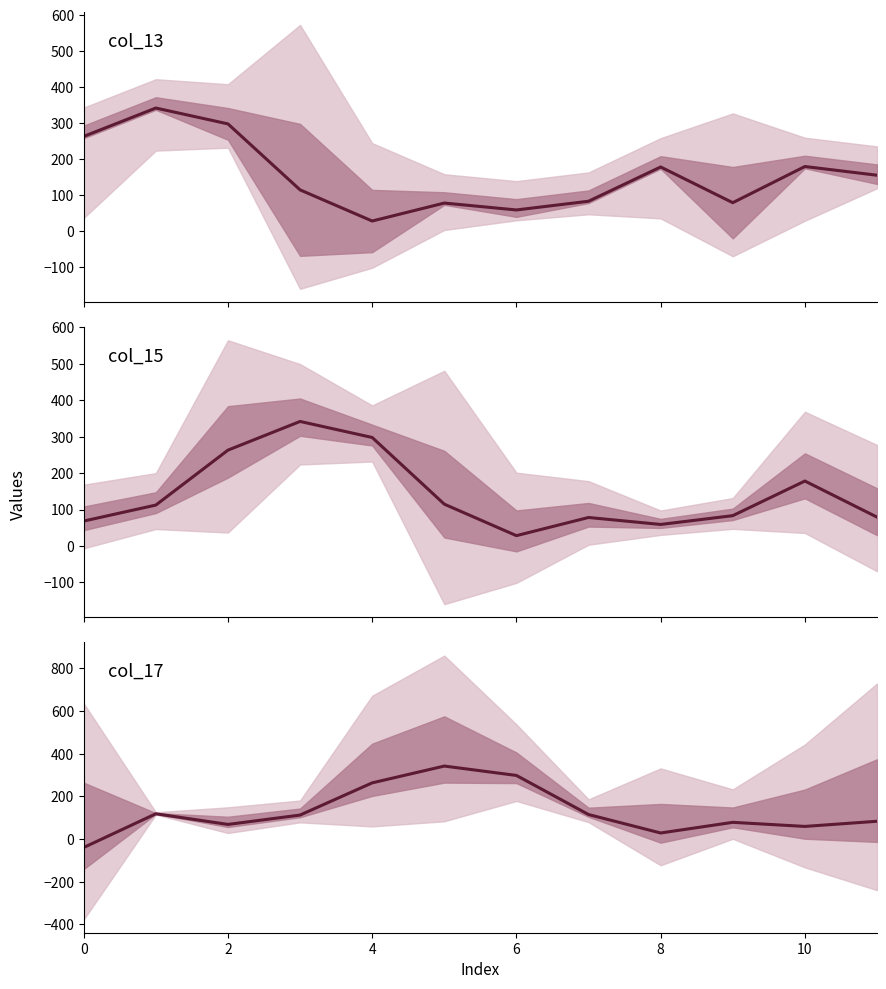

What is the minimum value shown in the chart?

-39.8